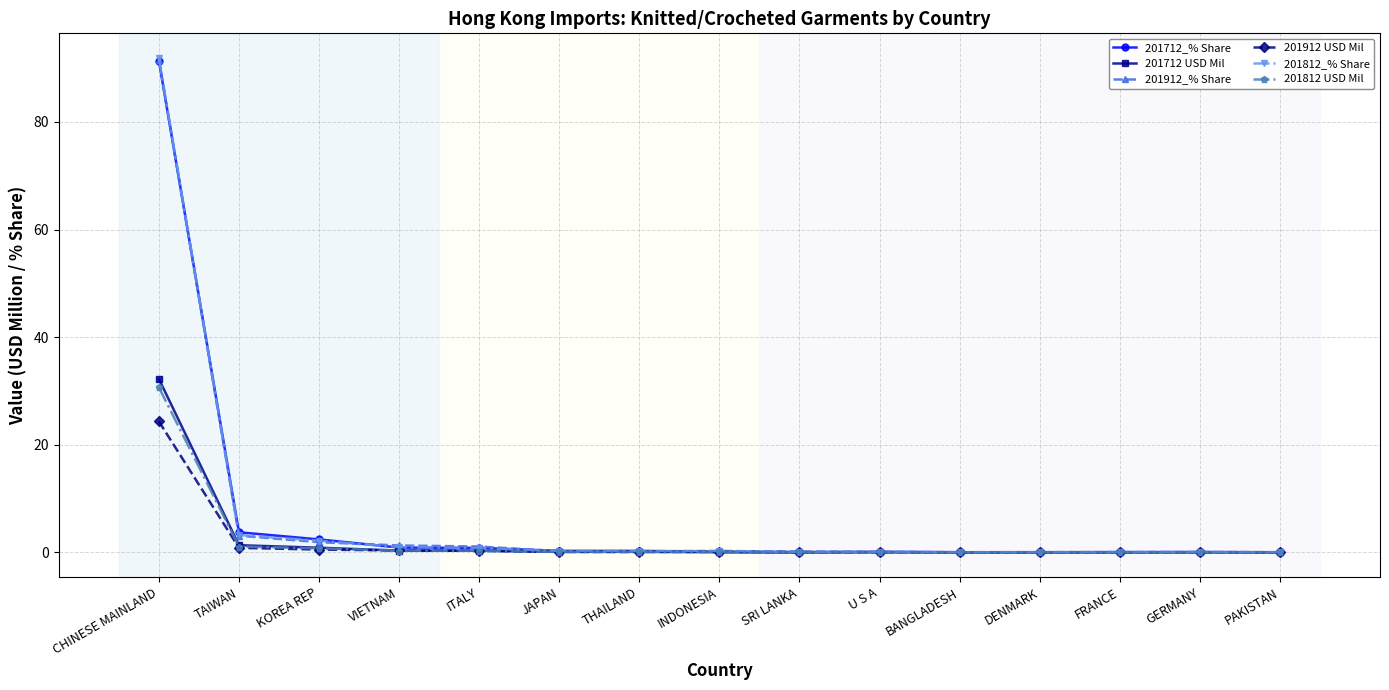

True or false: 201812 USD Mil has more than 1 interior local peaks.

True